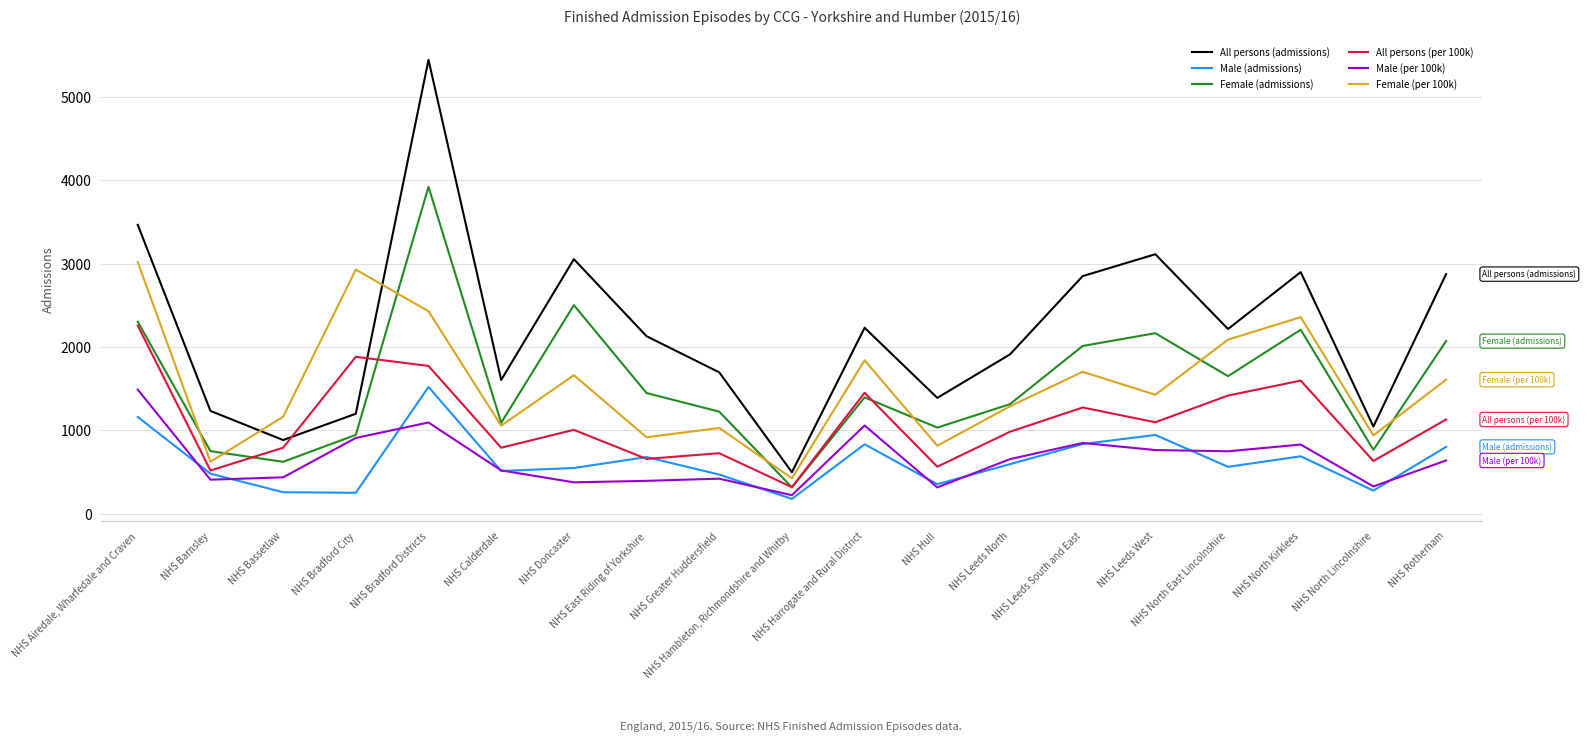

True or false: All persons (admissions) and All persons (per 100k) intersect in this chart.

True